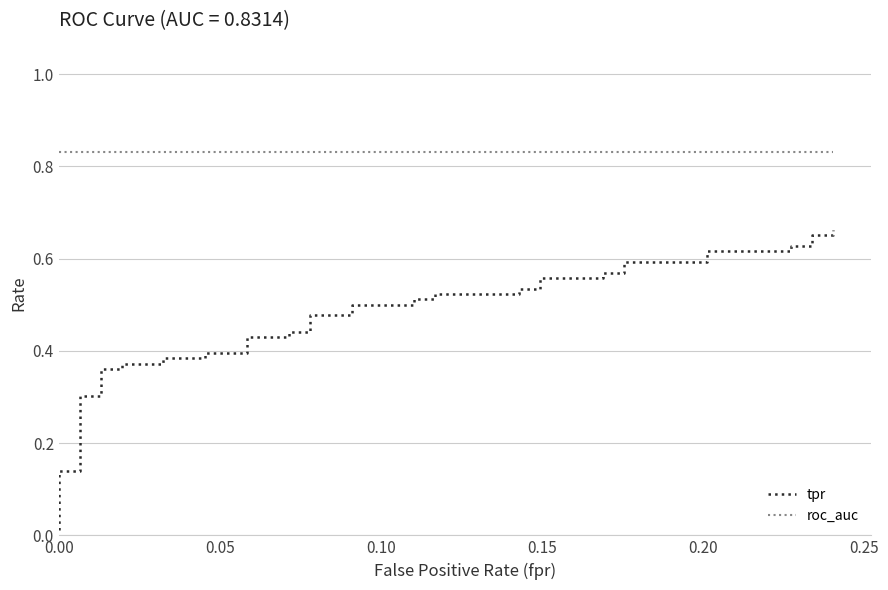

Rank the series by their average value, from highest to lowest.

roc_auc, tpr